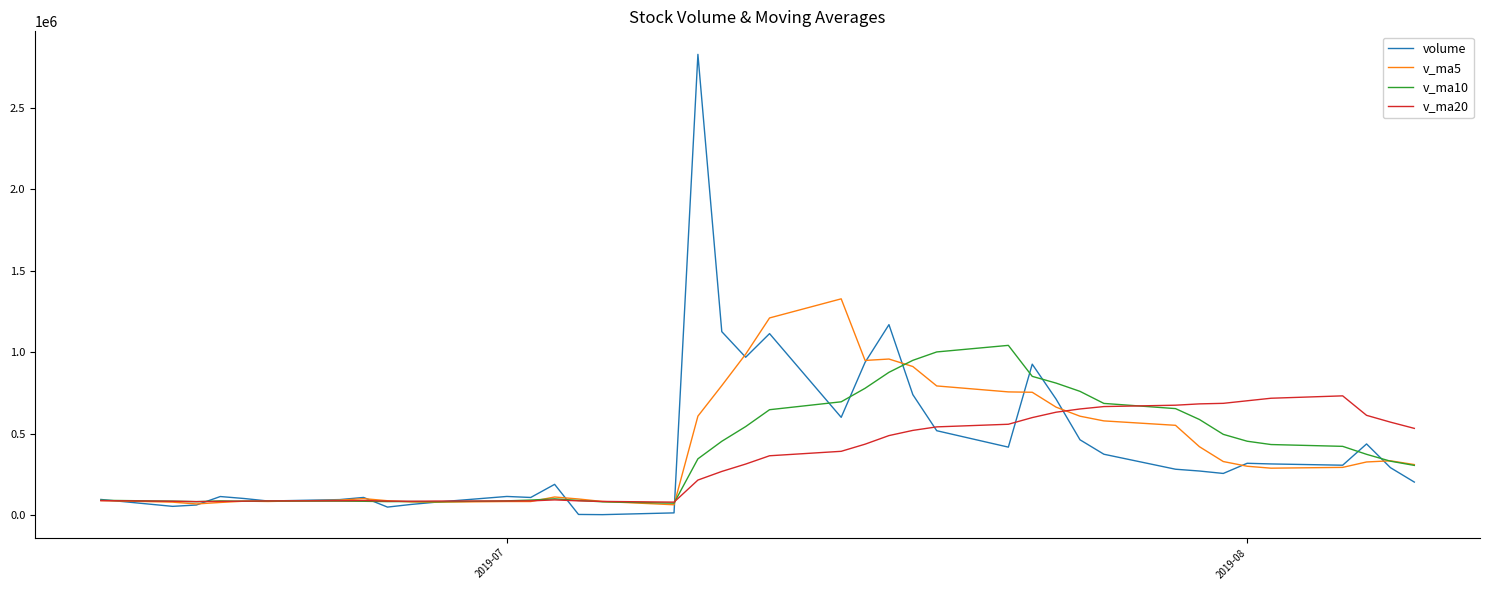

List the series in order of their peak value, lowest first.

v_ma20, v_ma10, v_ma5, volume